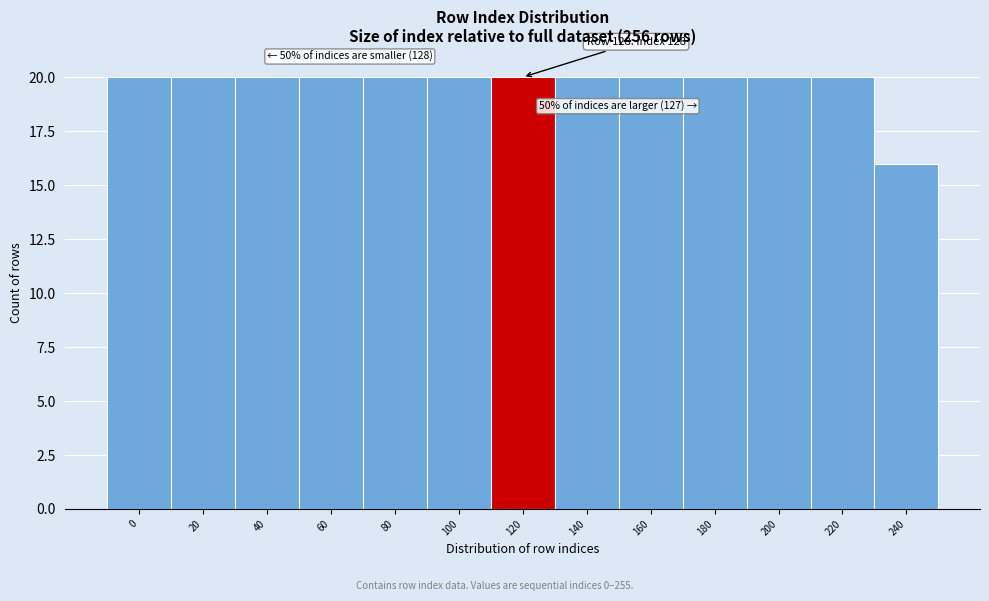

Reading left to right, transcribe all the data shown in this chart.

20	20	20	20	20	20	20	20	20	20	20	20	16